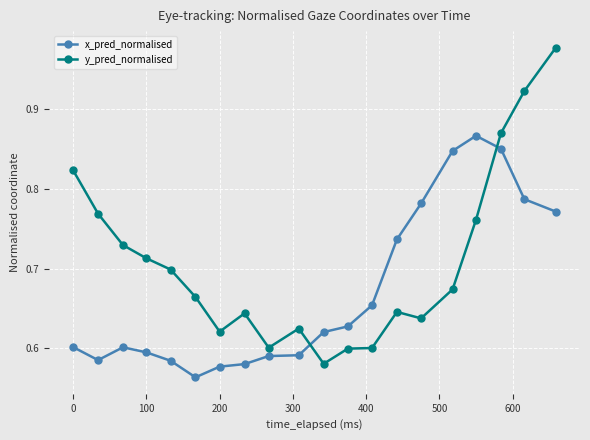

What is the difference between the maximum and second lowest values in the y_pred_normalised series?

0.4